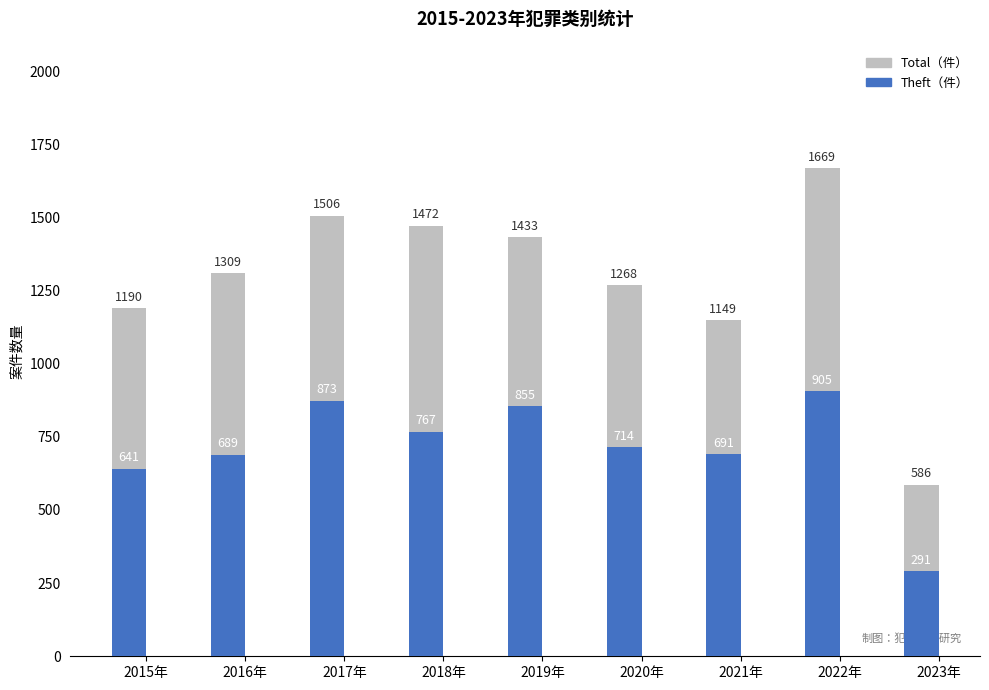

List the series in order of their peak value, highest first.

Total, Theft